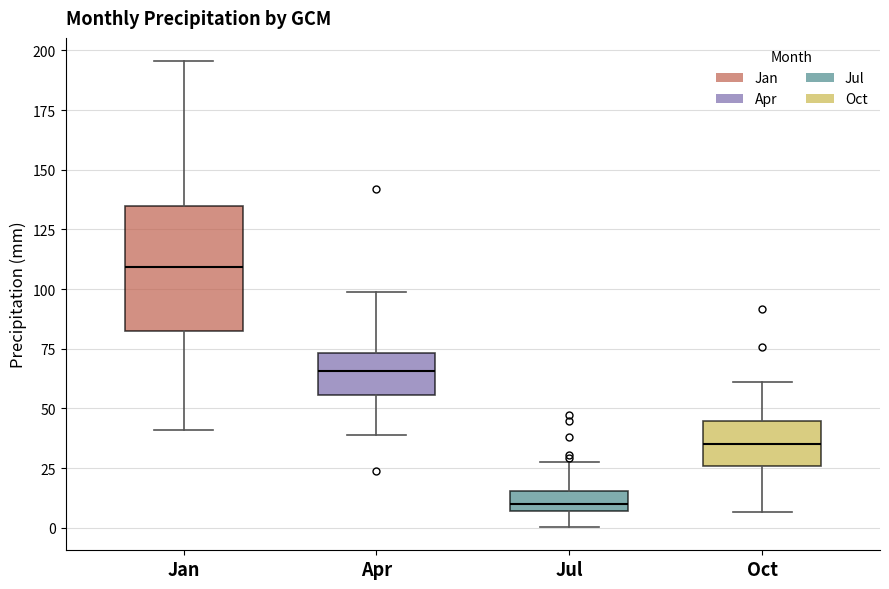

Reading left to right, transcribe this box plot: for each box, give where its median line is, the range the box spans, and where its two whiskers end, as read against the y-axis. The values are not printed on the chart, so give them approximately, as read against the axis.

Jan: median 110, box 80 to 135, whiskers 40 to 195
Apr: median 65, box 55 to 75, whiskers 40 to 100
Jul: median 10, box 5 to 15, whiskers 0 to 25
Oct: median 35, box 25 to 45, whiskers 5 to 60